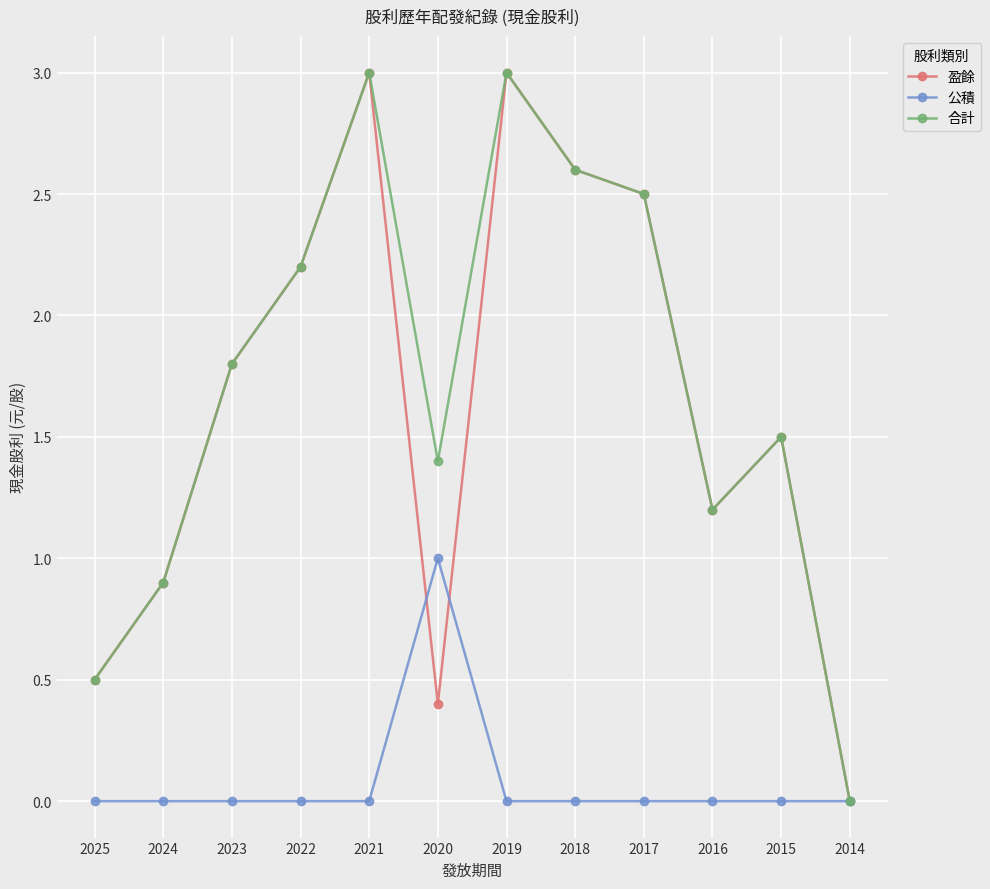

What is the difference between the highest and lowest values at 2025?

0.5